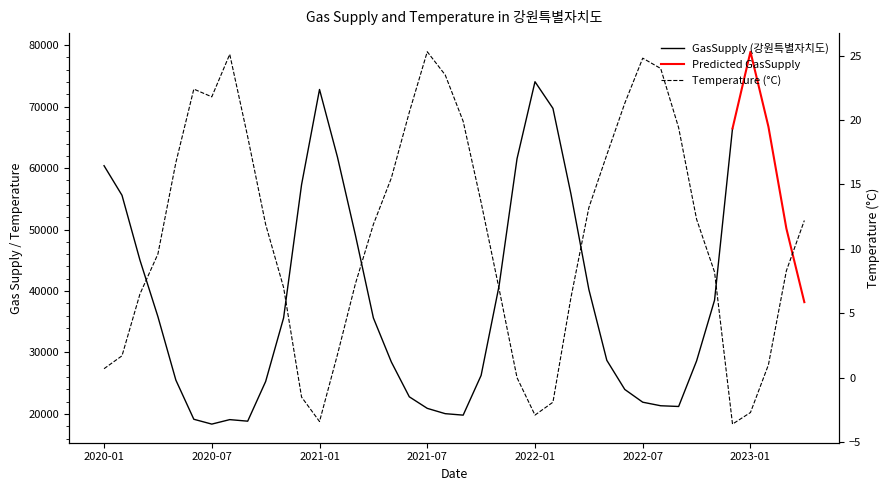

What position from the left is 2022-03?

27